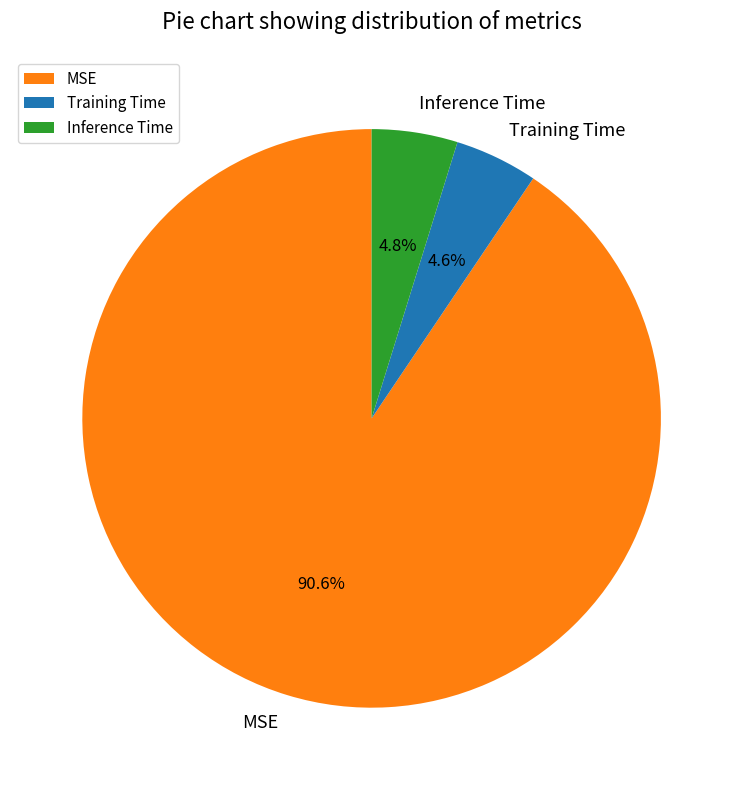

Which slice is the largest?

MSE